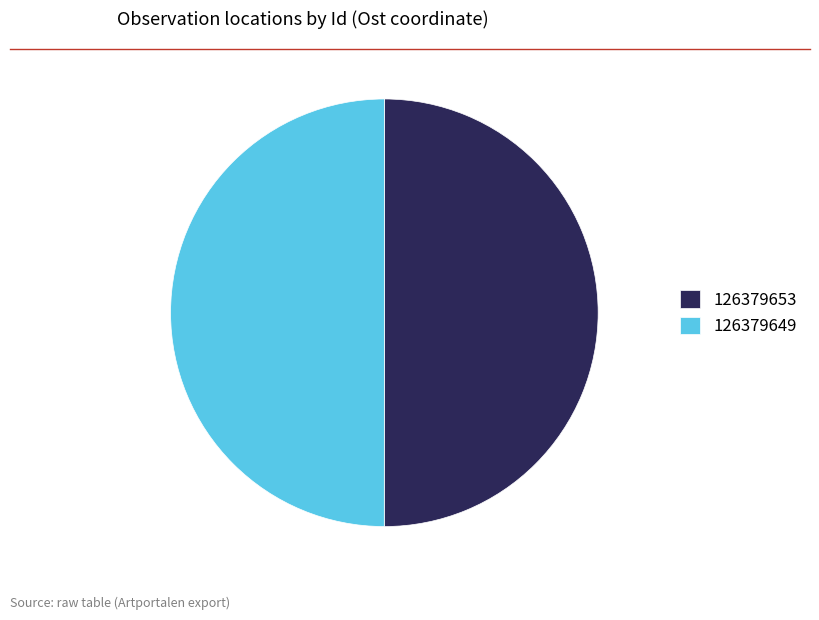

What is the ratio of the value at 126379649 to the value at 126379653?

1.0